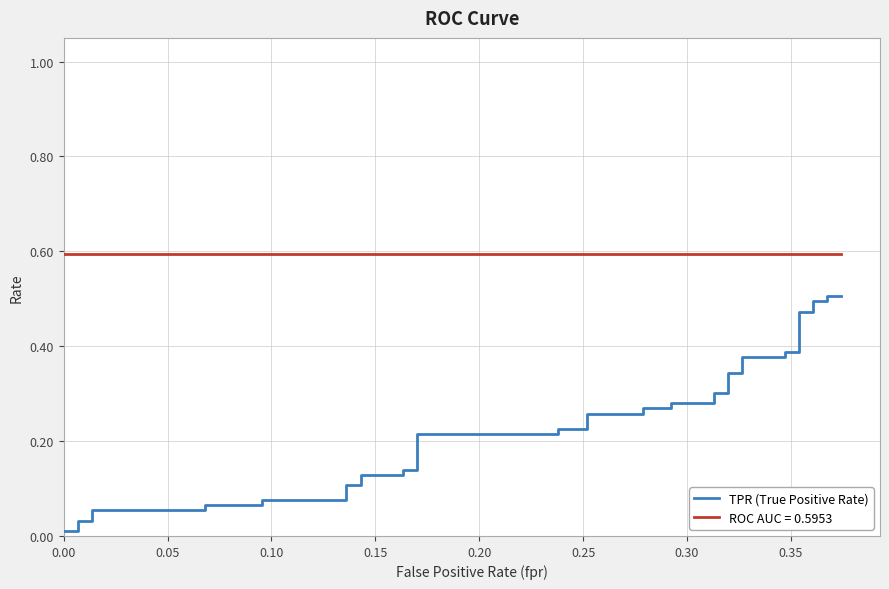

What is the average value?

0.2